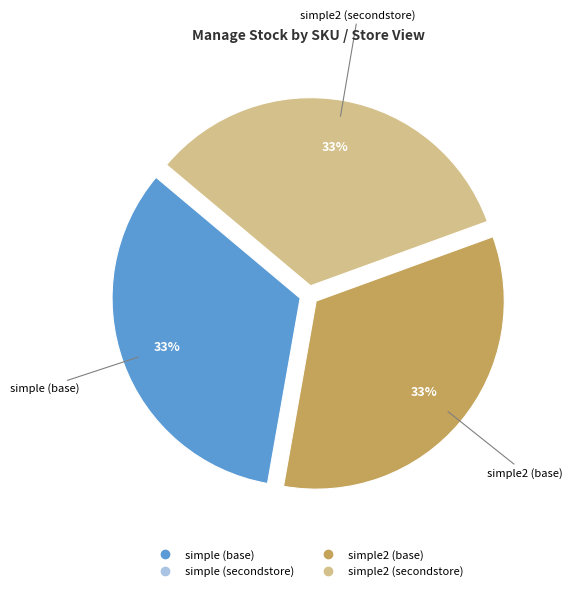

Is there a majority slice in this chart?

No